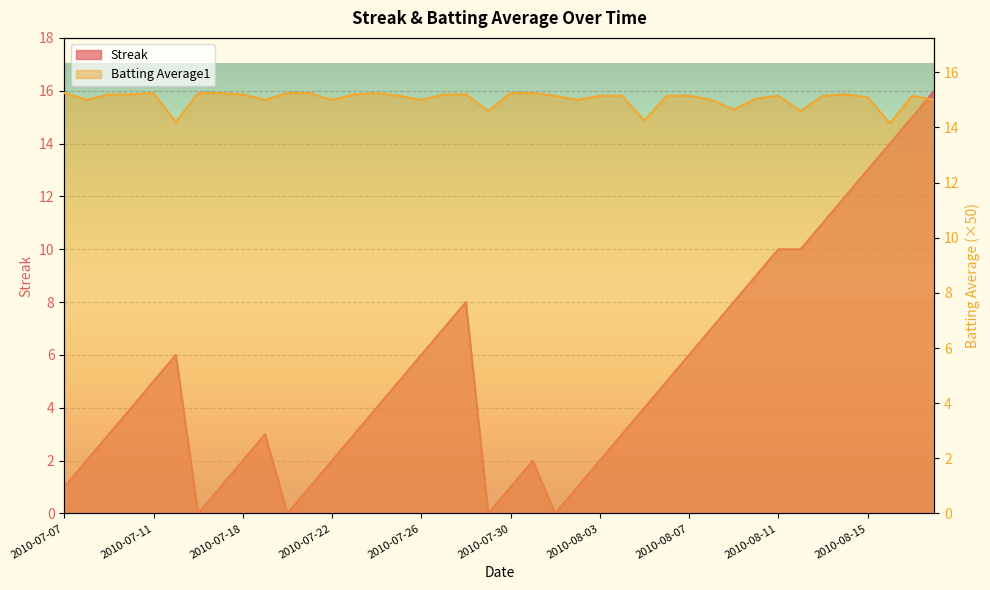

Where is the first local minimum for Batting Average1?

2010-07-08